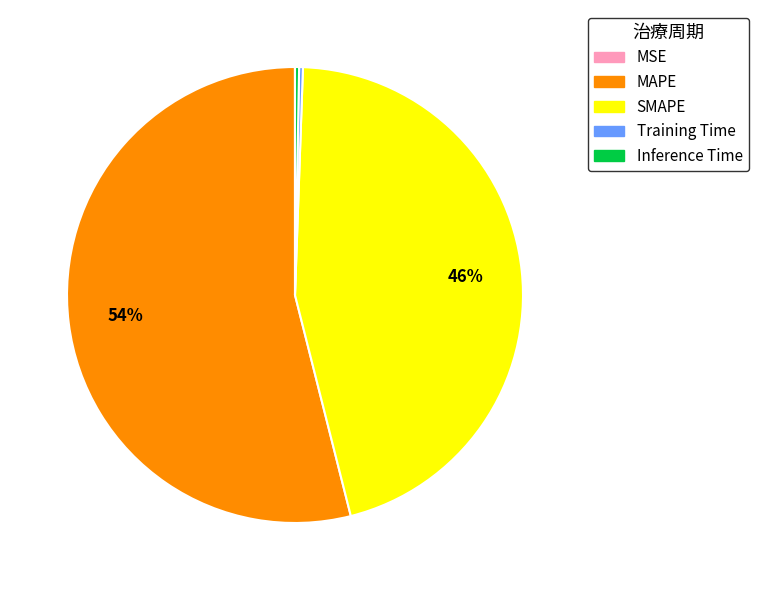

Which slice is the largest?

MAPE